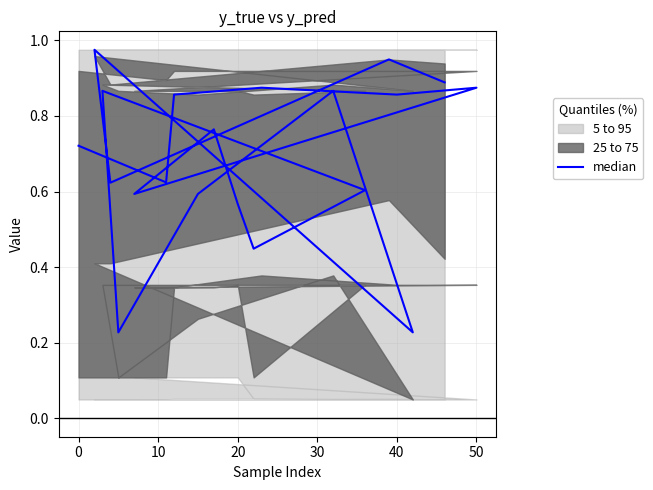

How many interior local valleys (lower than both neighbors) does the data have?

7